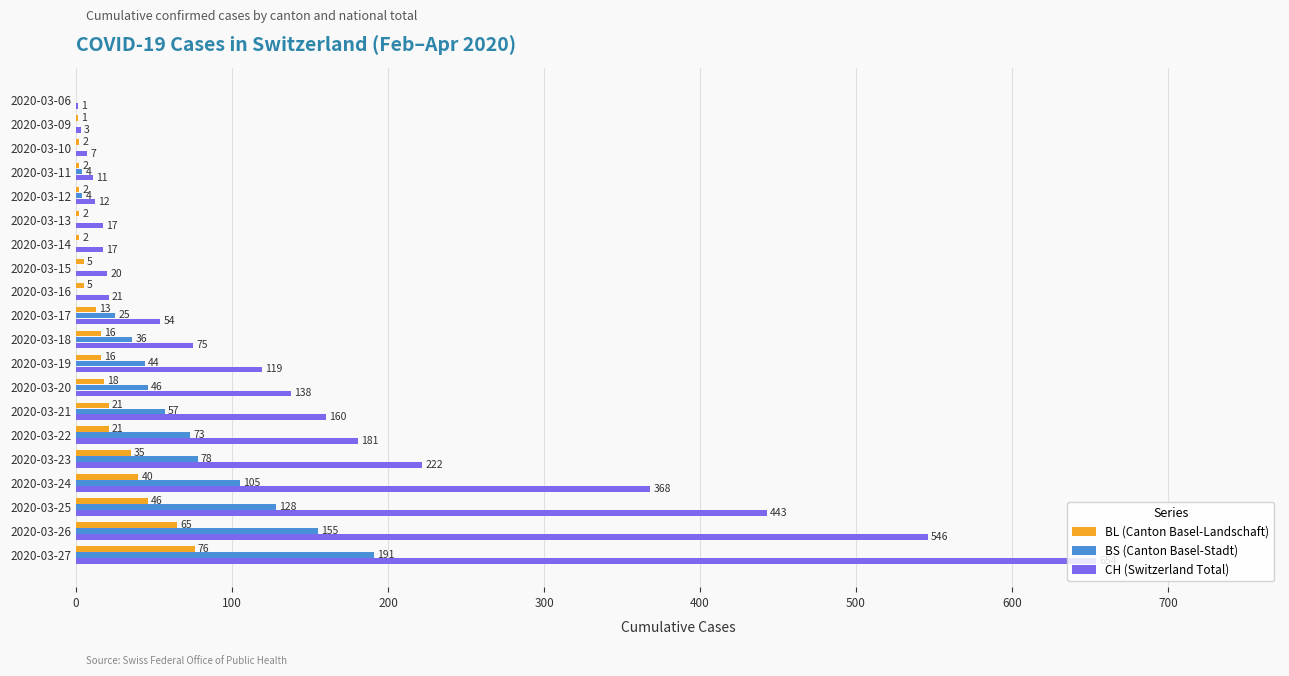

The CH (Switzerland Total) series shows 75 at 2020-03-18. True or false?

True